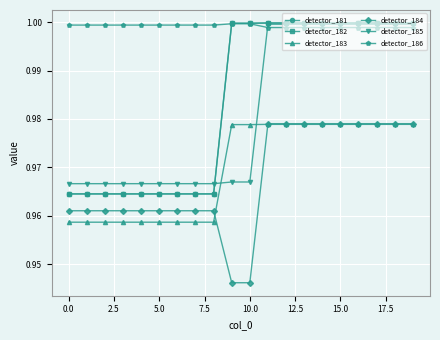

Which series has the largest total across all categories?

detector_186